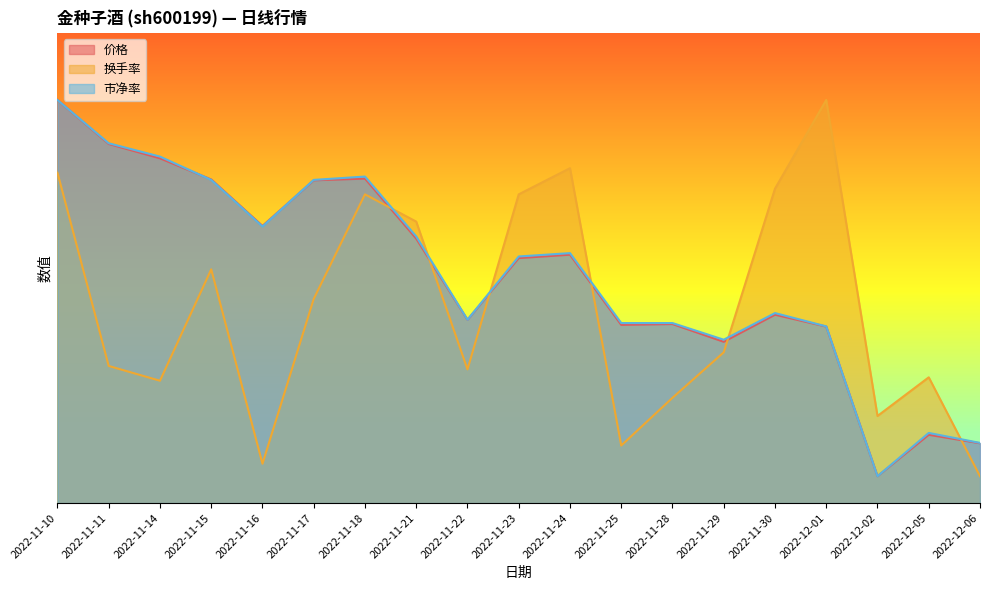

How many categories are shown in the chart?

19